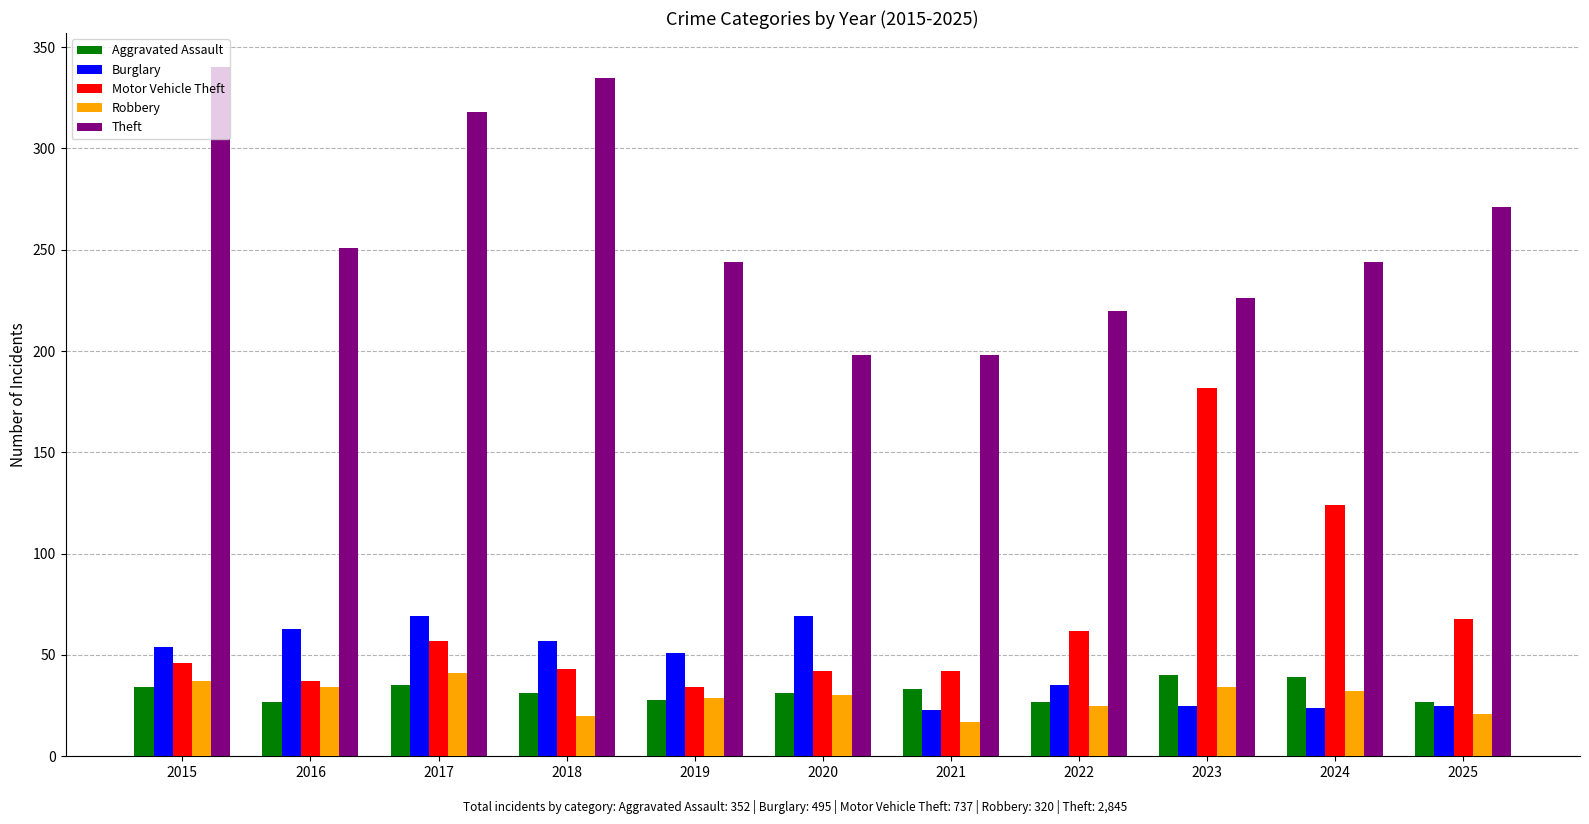

Does the chart contain any negative values?

No